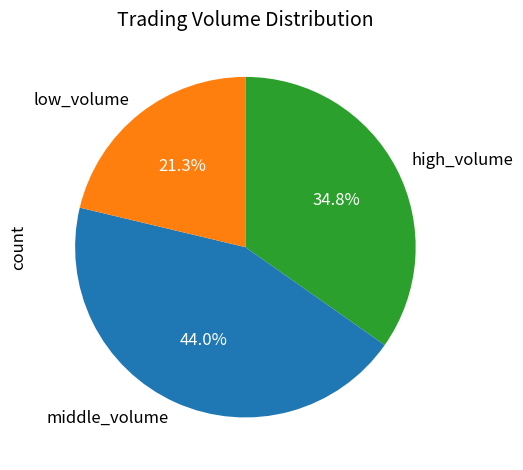

Rank the categories by value from highest to lowest.

middle_volume, high_volume, low_volume